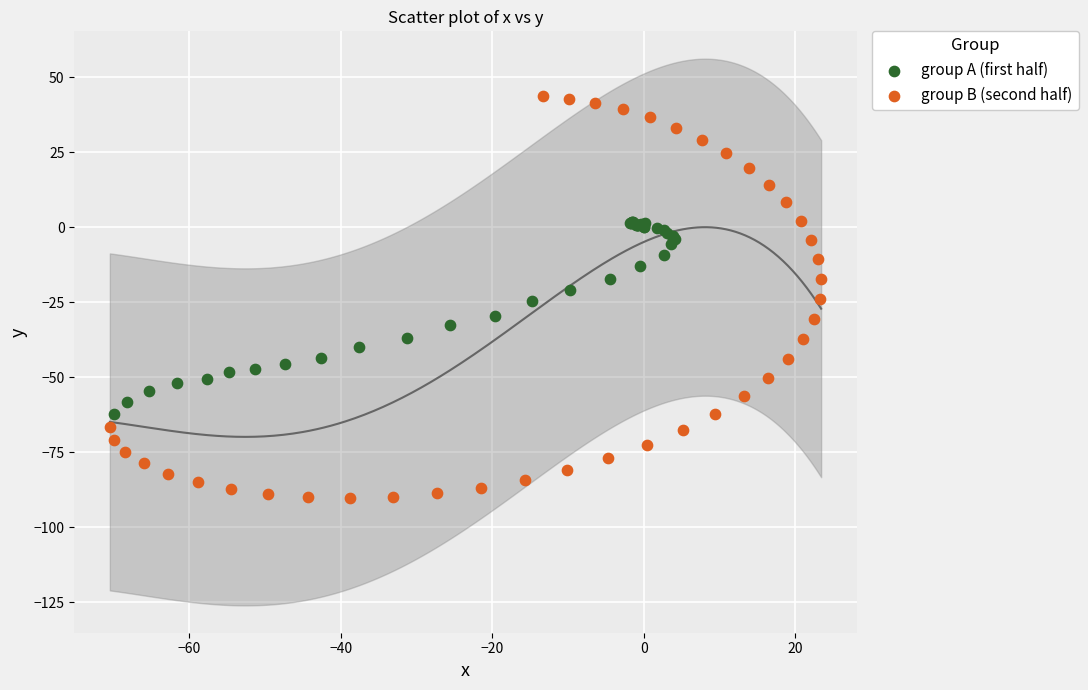

Which series reaches the maximum Y coordinate?

group B (second half)